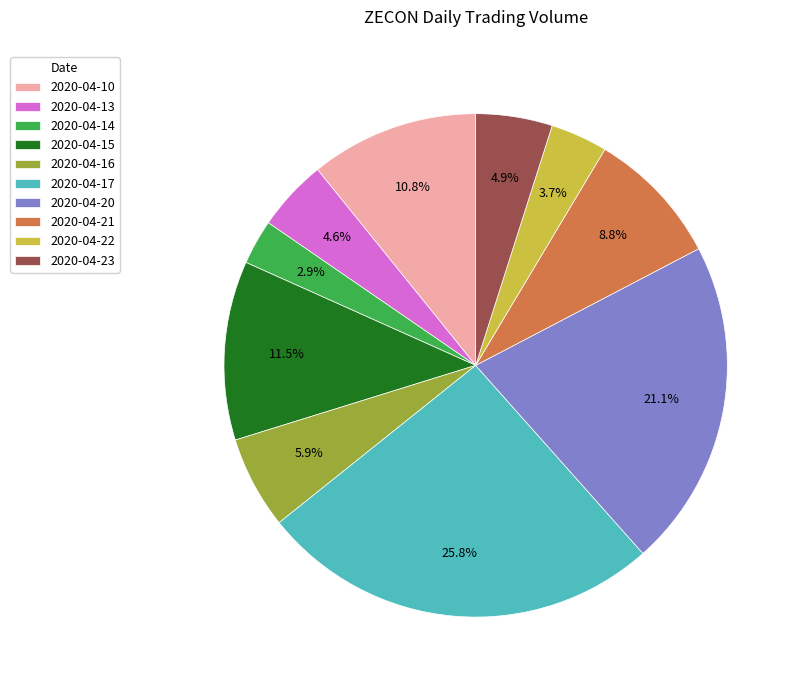

To the nearest percent, what portion does 2020-04-22 represent?

4%